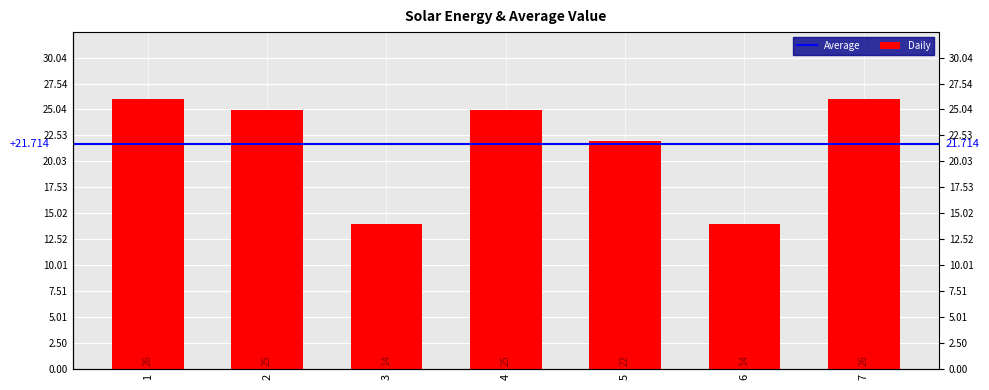

At which label does the data first exceed 25?

1